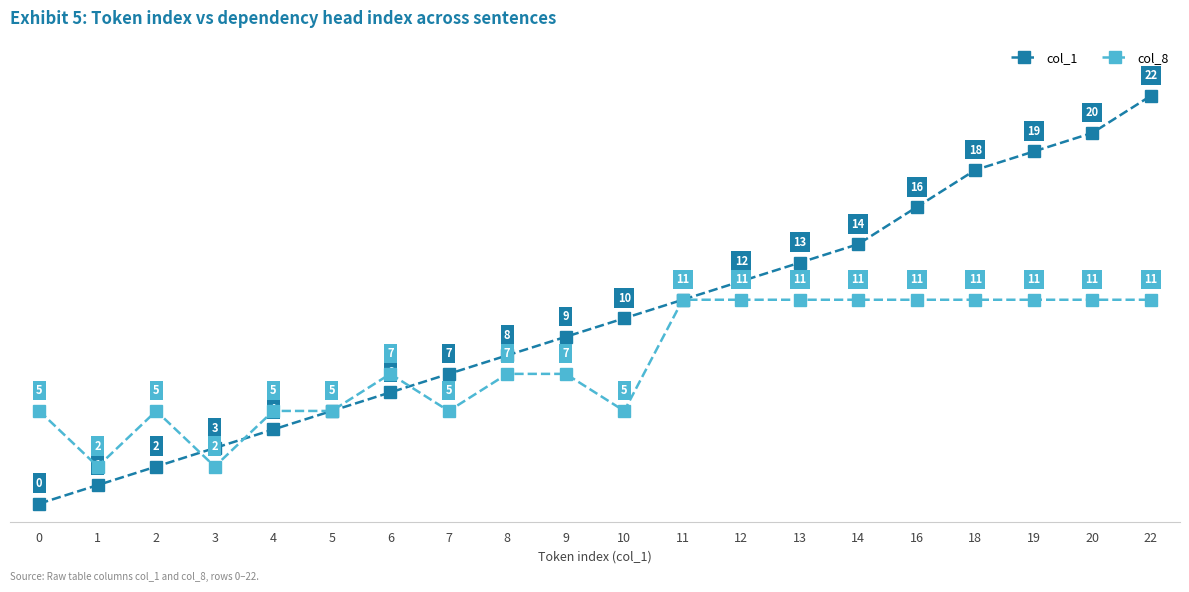

What value does the col_8 series have at 7?

5